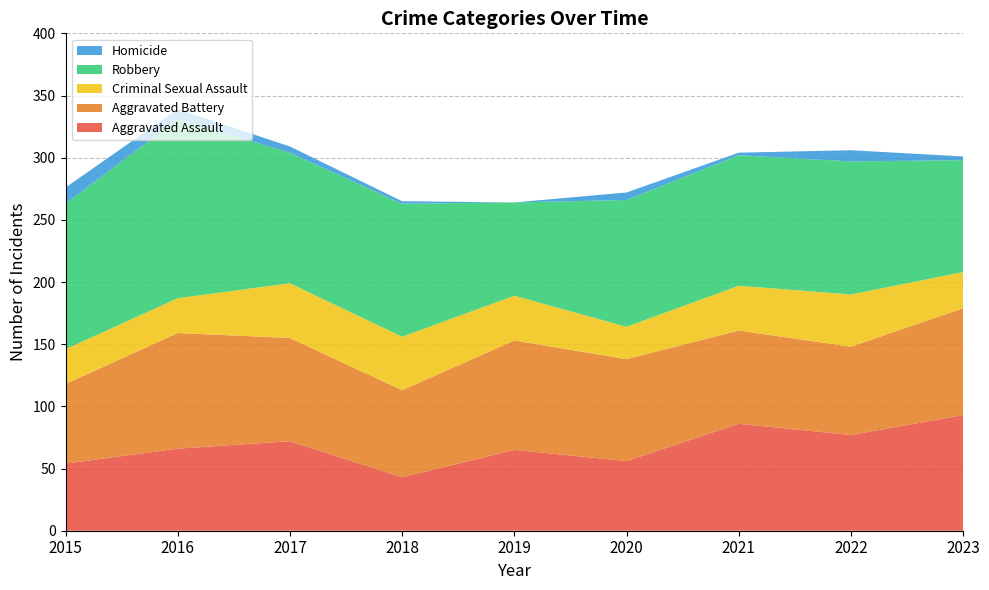

Reading left to right, list all the values displayed in this chart.

Aggravated Assault: 54	66	72	43	65	56	86	77	93
Aggravated Battery: 64	93	83	70	88	82	75	71	86
Criminal Sexual Assault: 28	28	44	43	36	26	36	42	29
Robbery: 117	144	105	107	75	102	105	107	90
Homicide: 13	8	5	2	0	6	2	9	3